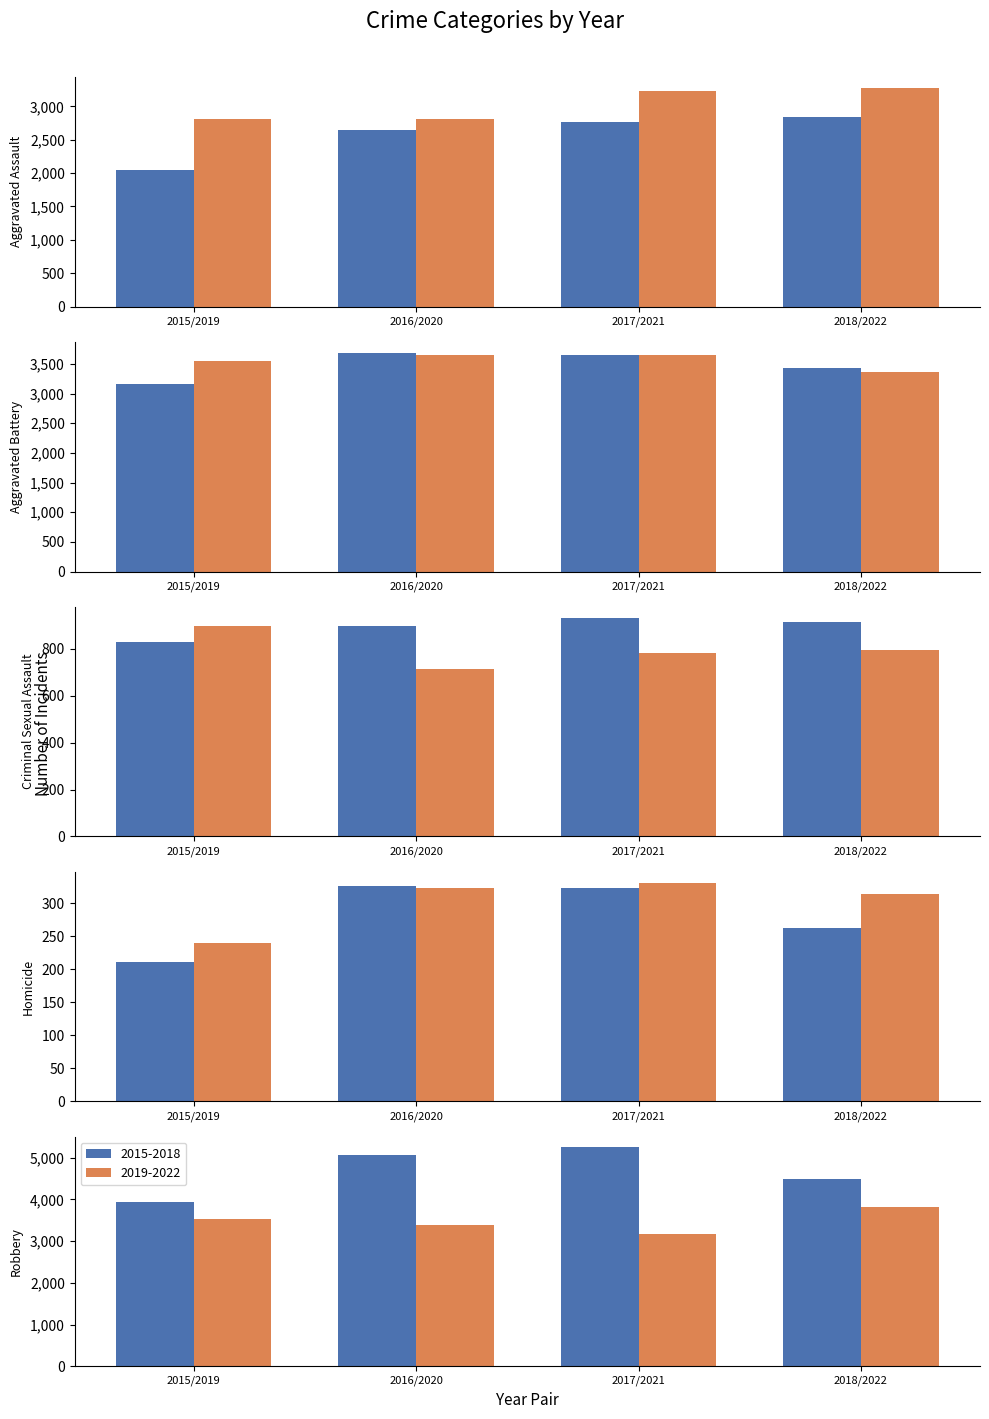

Which series has the largest range (max minus min)?

Robbery